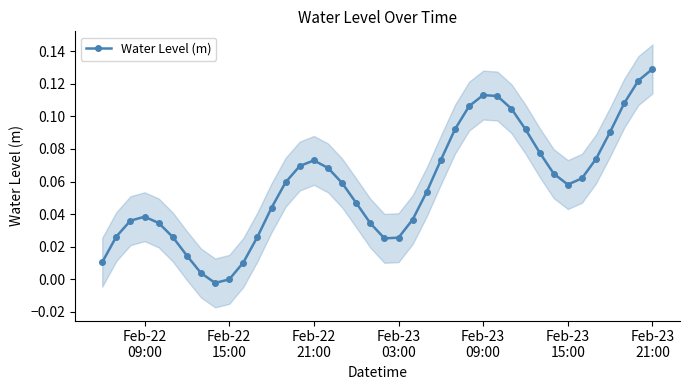

True or false: Water Level (m) has more than 1 points higher than both neighbors.

True